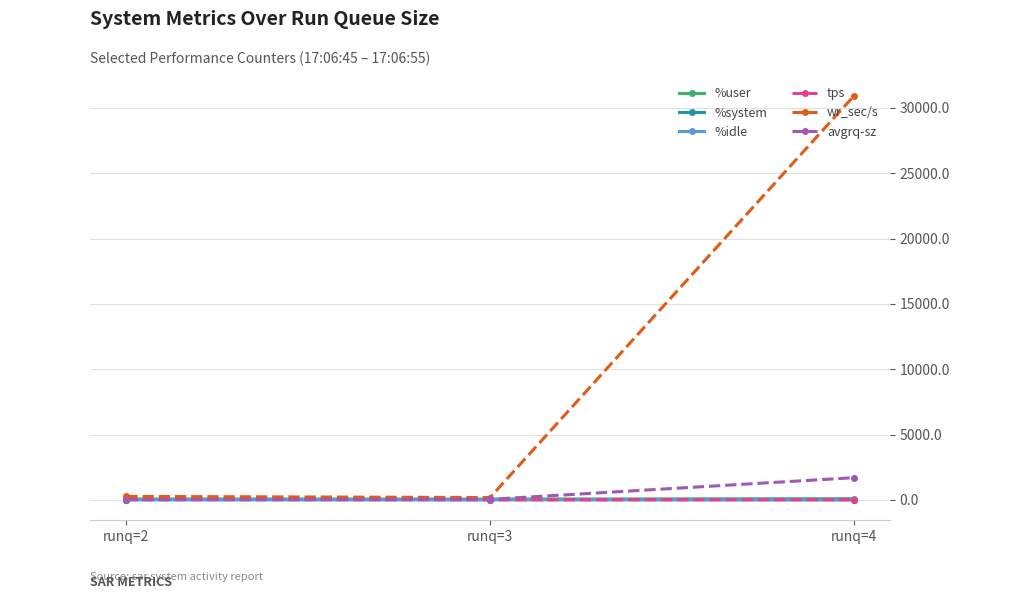

Which series has the largest total across all categories?

wr_sec/s